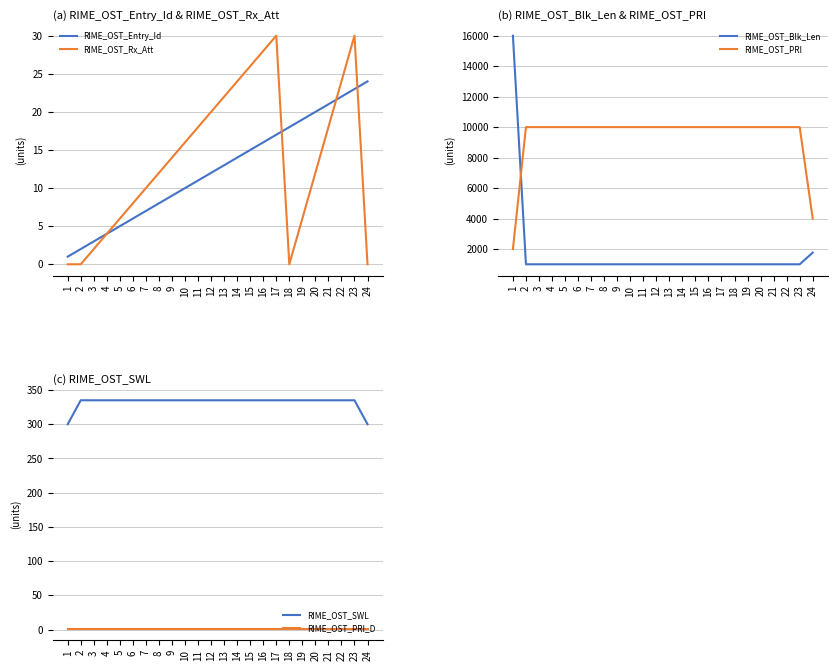

What is the value of the RIME_OST_Entry_Id point at the 21st from the left?

21